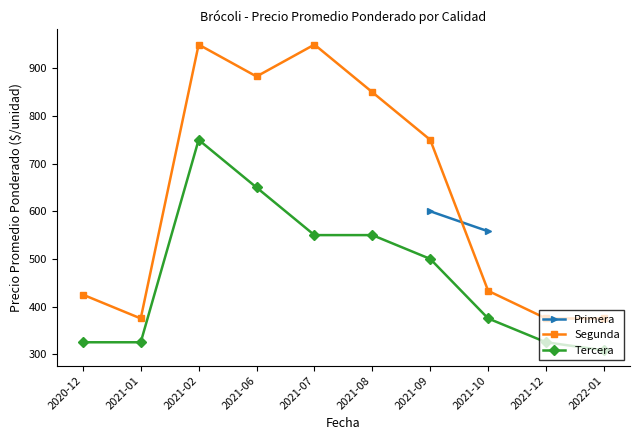

What is the maximum value for Segunda?

950